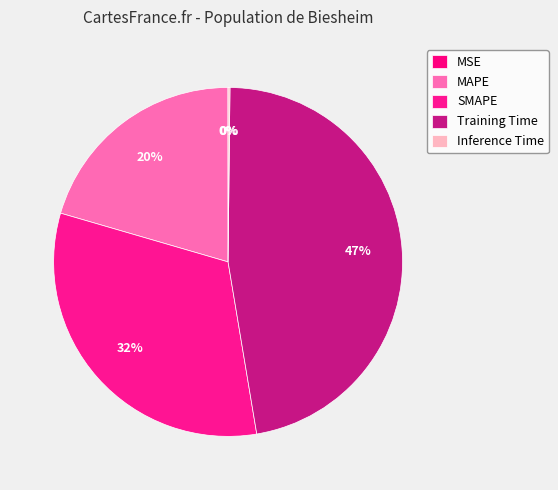

The MAPE slice represents 20% of the pie. True or false?

True